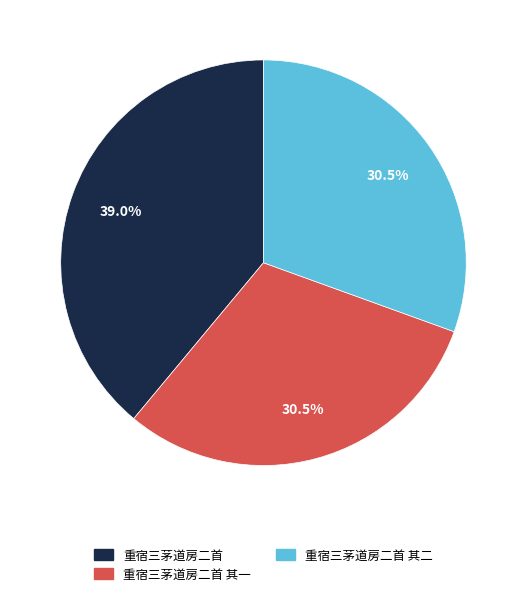

Between 重宿三茅道房二首 and 重宿三茅道房二首 其一, which is larger?

重宿三茅道房二首